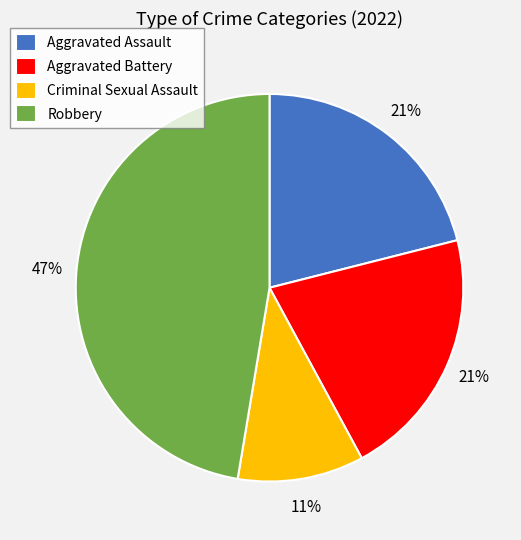

What percentage is the Robbery slice, to the nearest percent?

47%